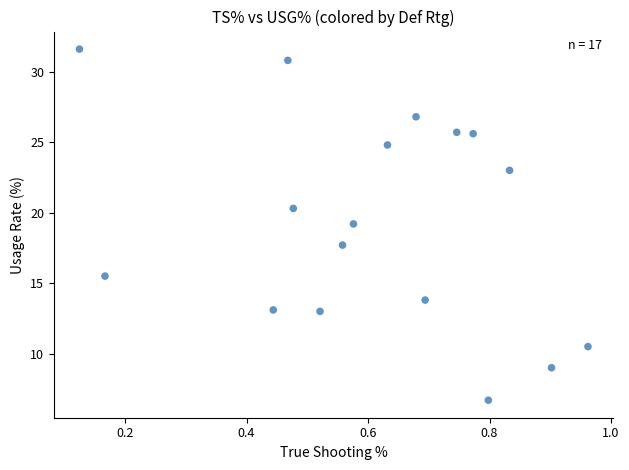

What is the range of Y values (max minus min)?

24.9